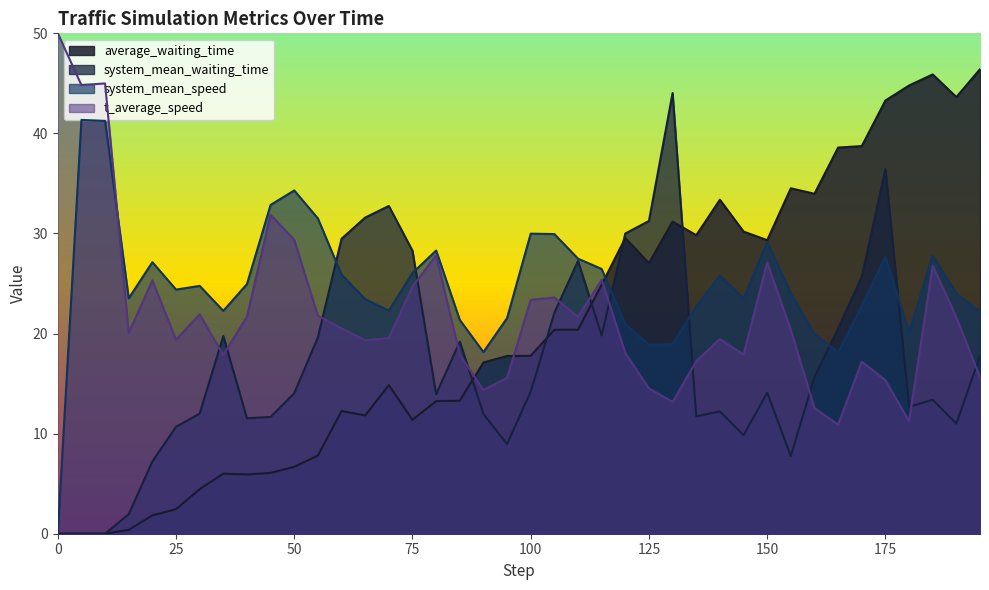

What is the approximate value of t_average_speed at 165.0?

10.9